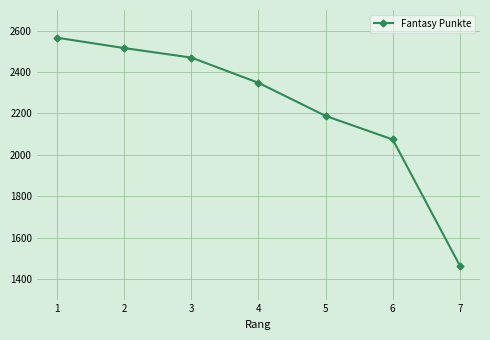

How many data points does each series have?

7